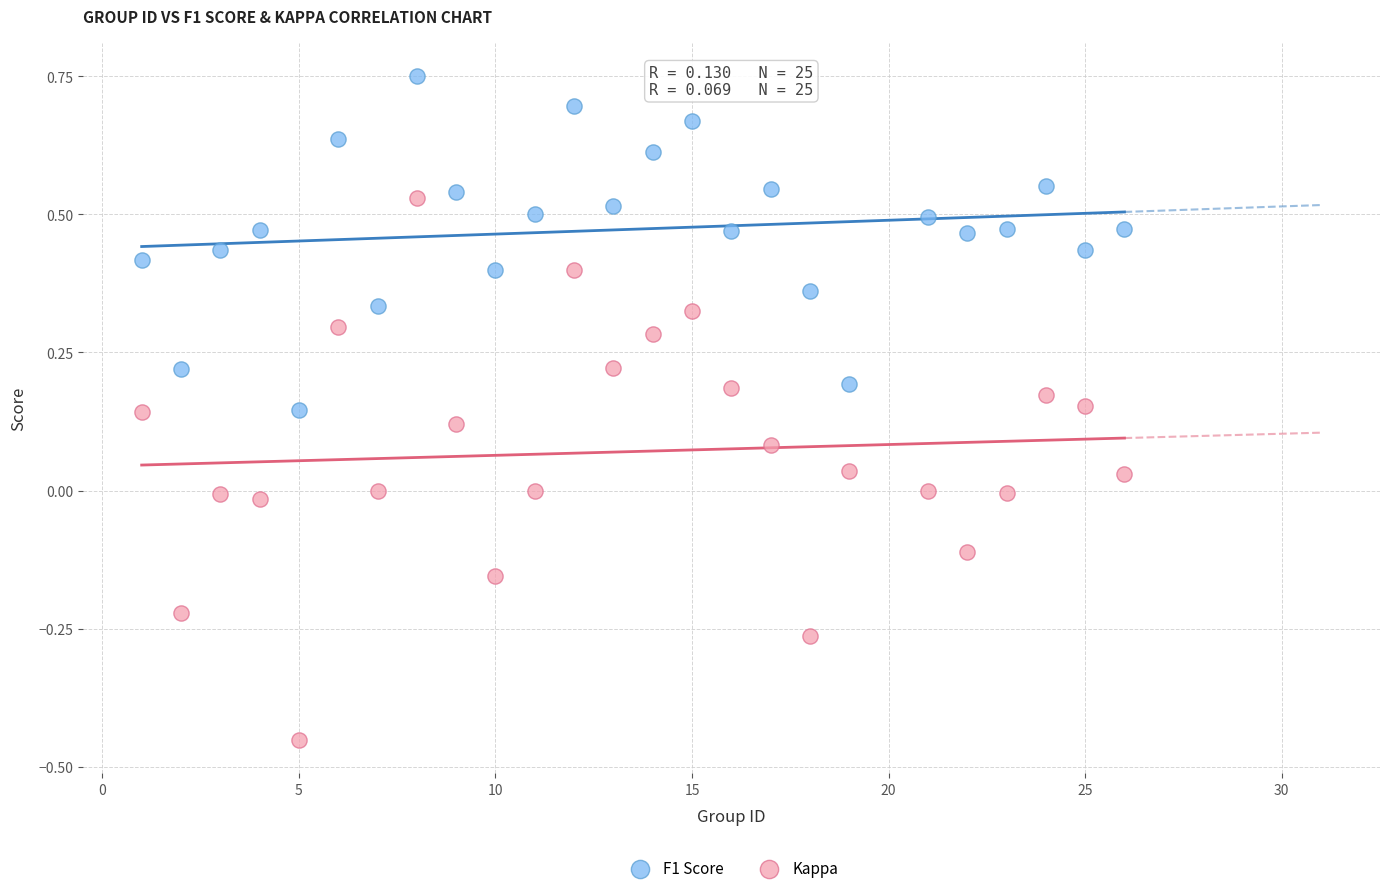

Which series has the widest spread of Y values?

Kappa